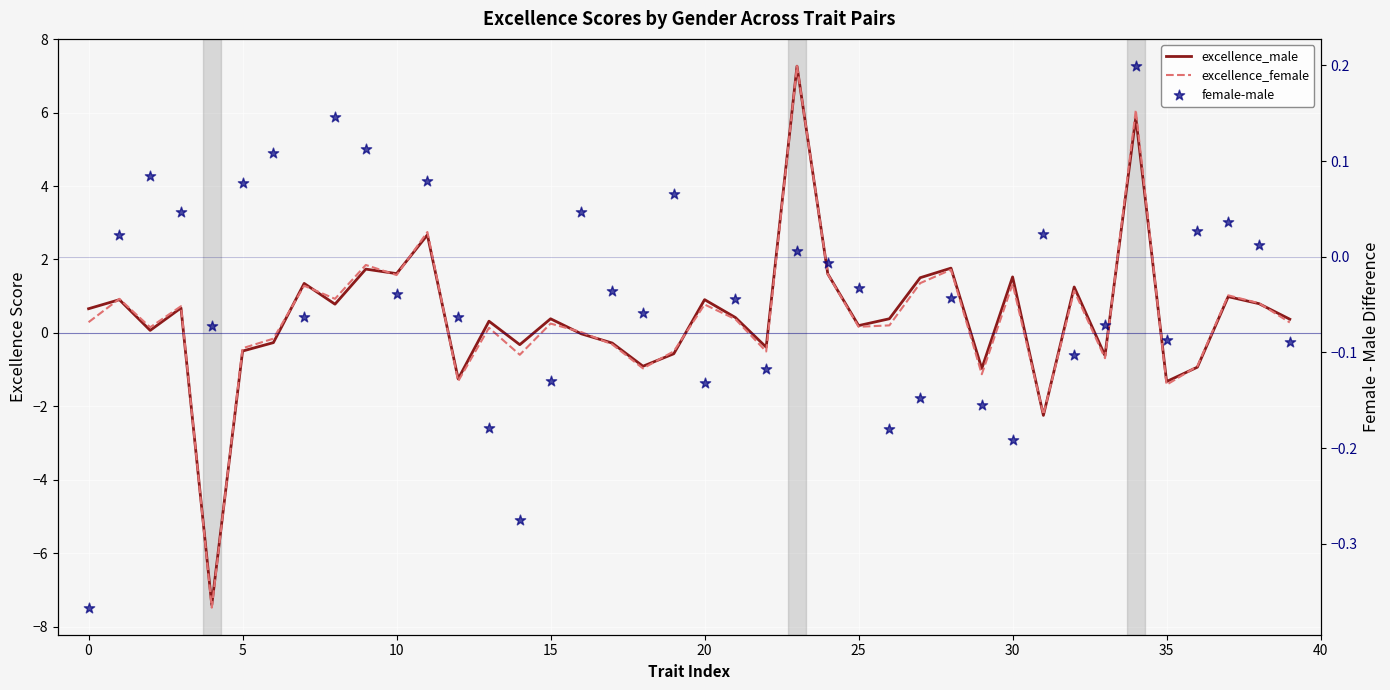

Which series reaches the minimum Y coordinate?

excellence_female